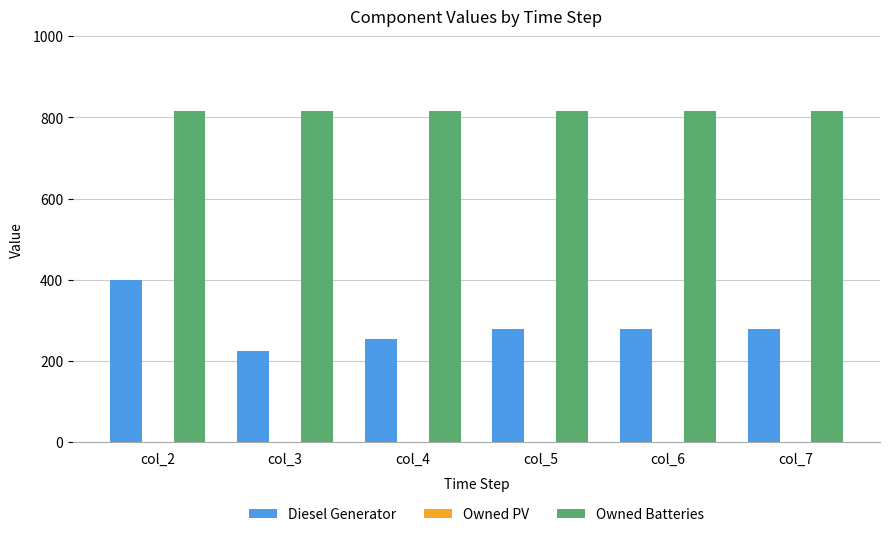

How many bars are there in each group?

2